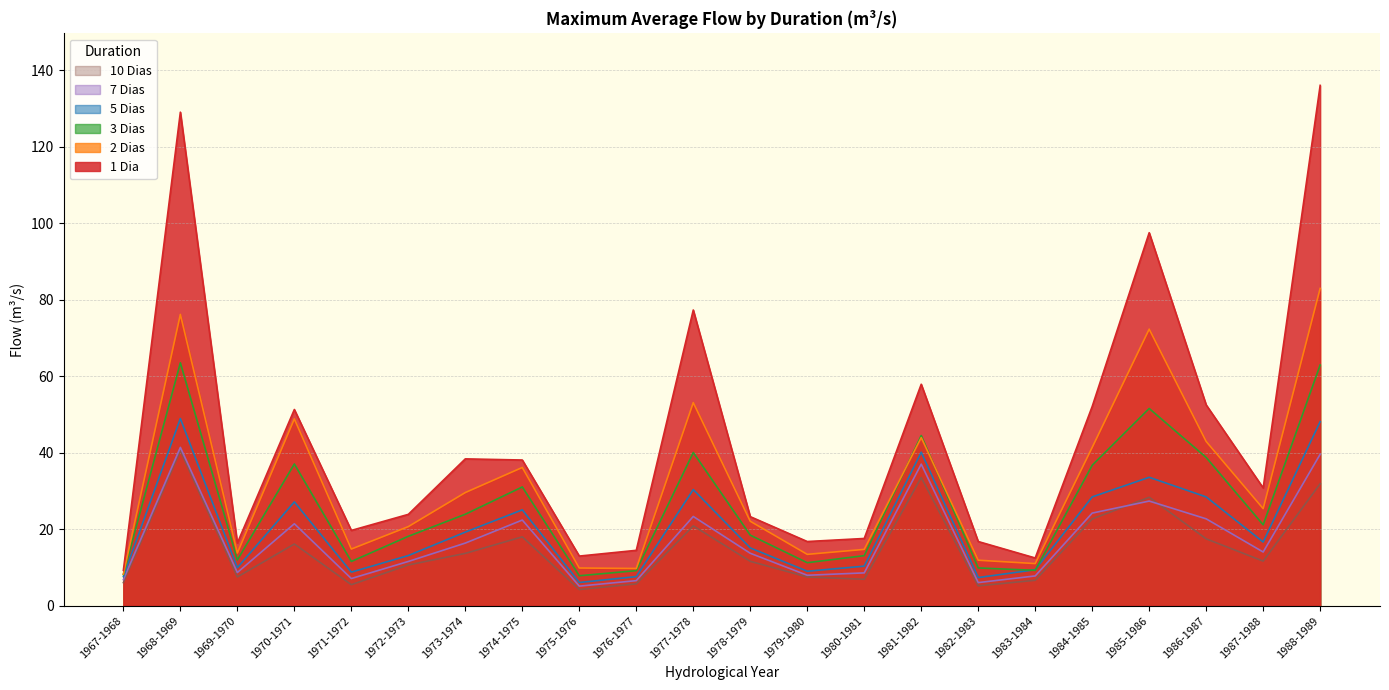

What is the label of the 21st point from the left?

1987-1988